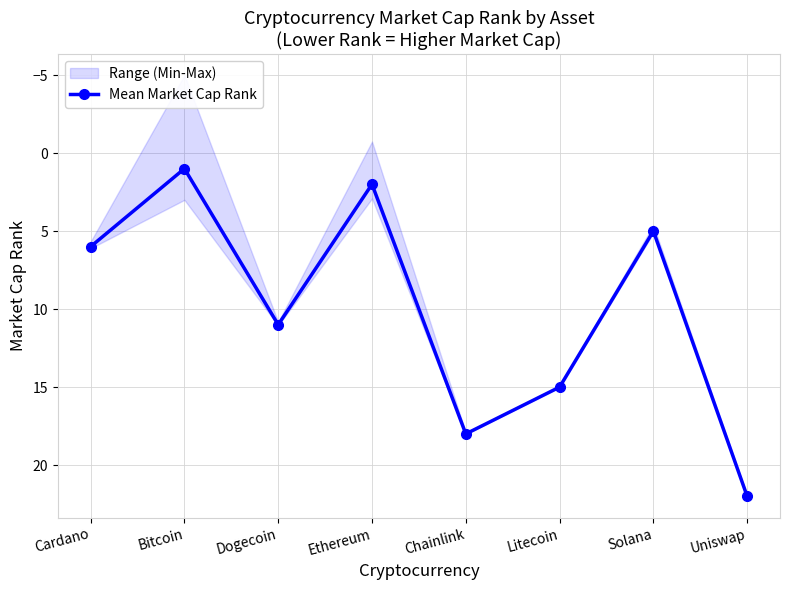

Which label corresponds to the smallest value in the chart?

Bitcoin